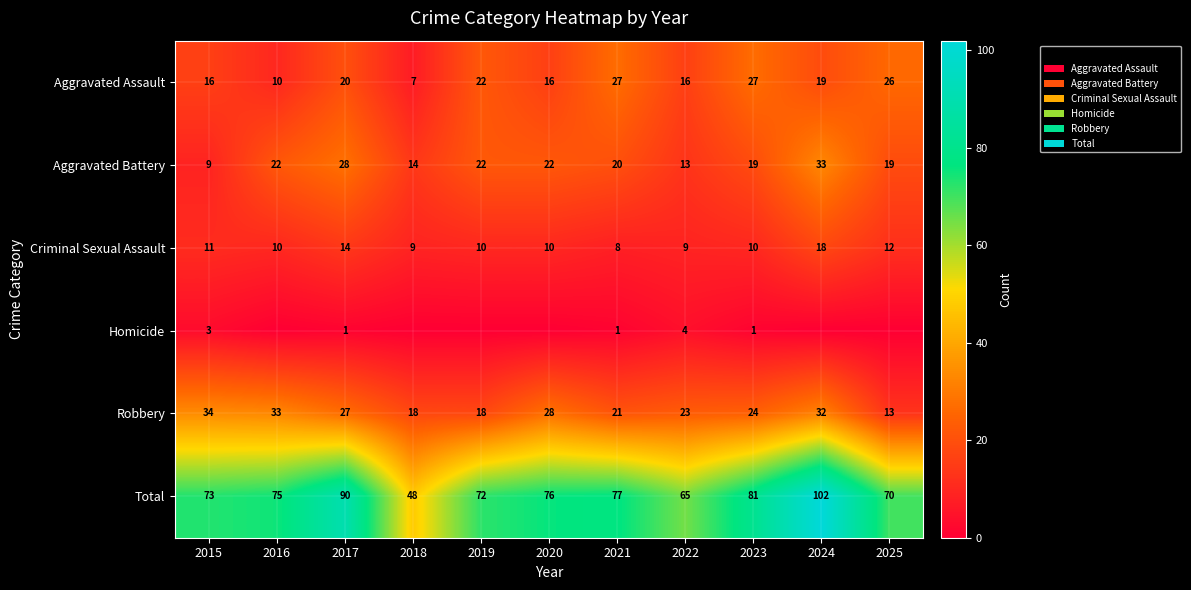

Where is Total nearest to the value 75?

2016